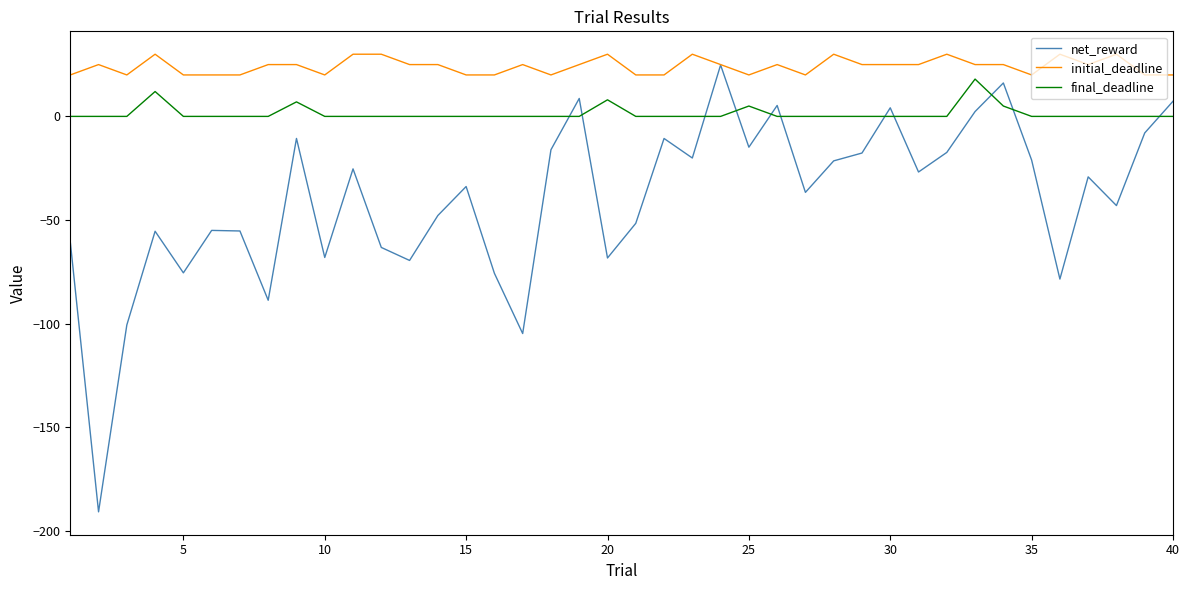

True or false: net_reward and final_deadline intersect in this chart.

True